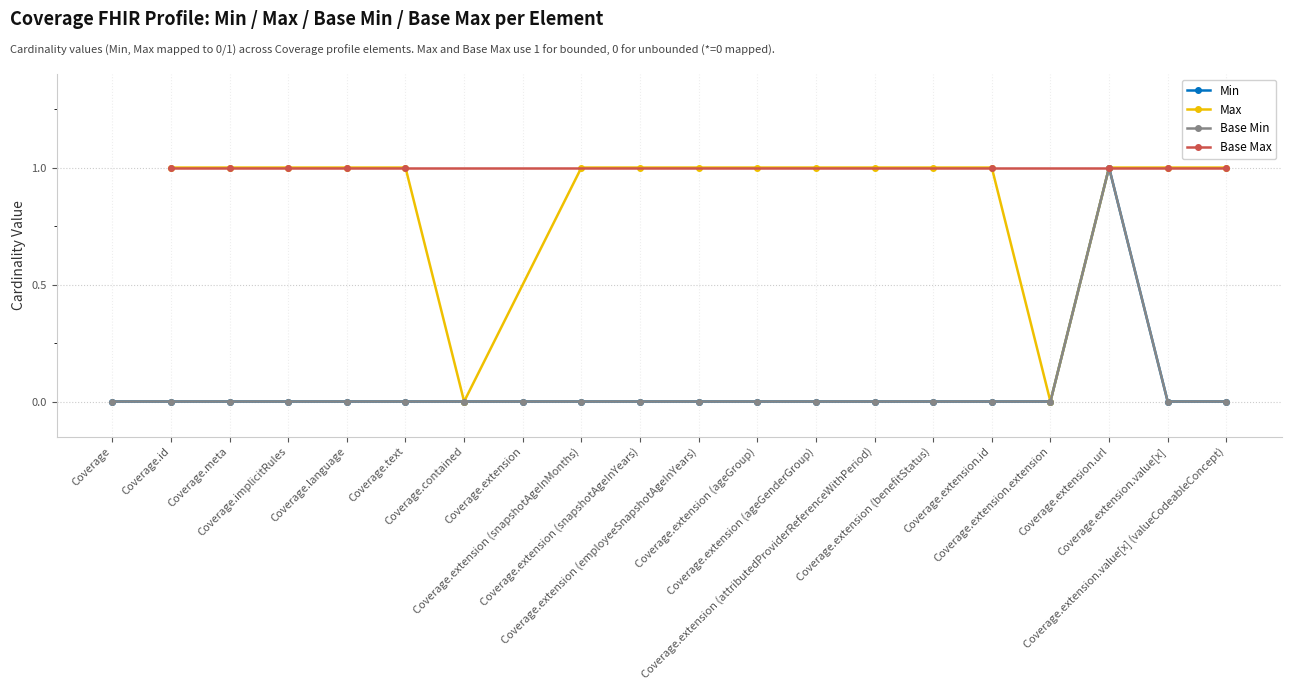

Where is Base Min nearest to the value 0?

Coverage